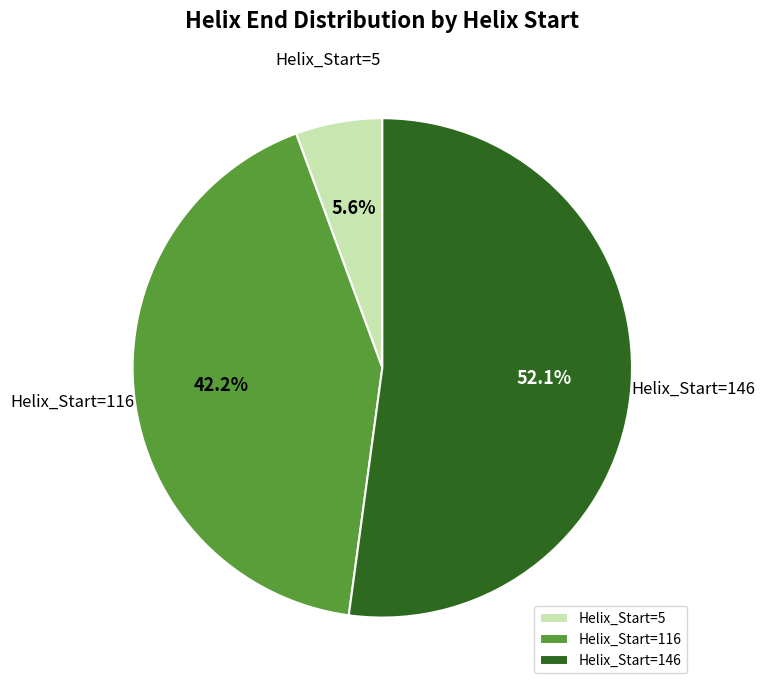

True or false: Helix_Start=146 accounts for 40% of the total.

False